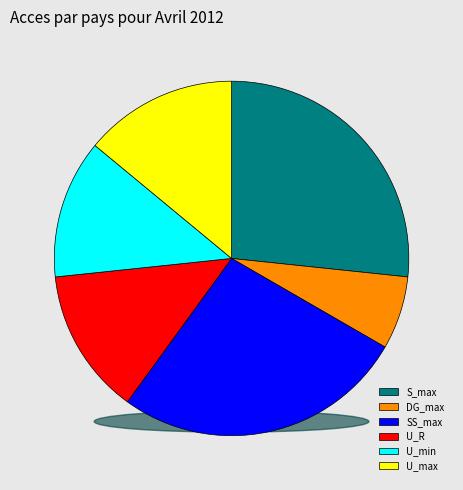

Do SS_max and U_min together represent more than half of the pie?

No